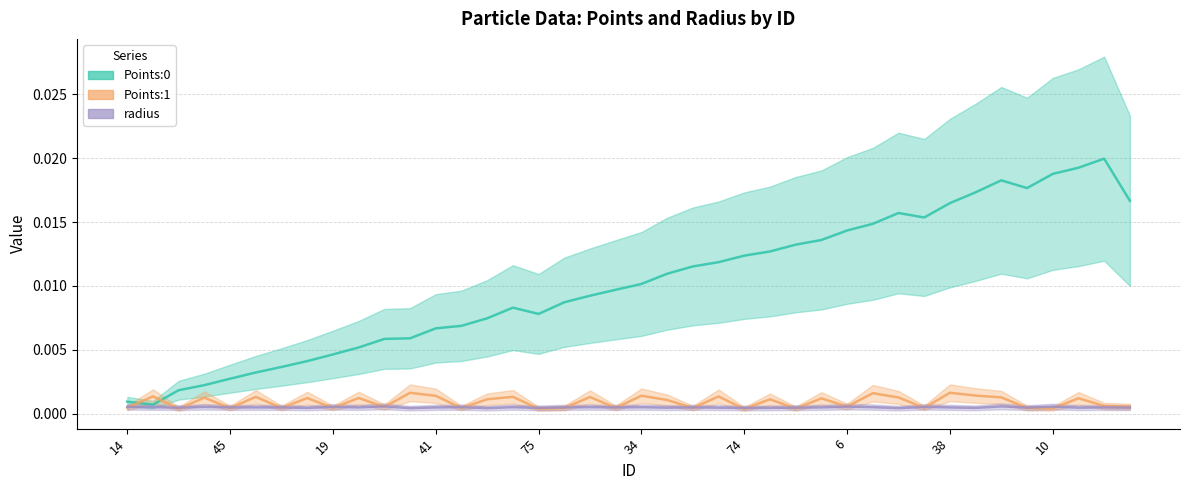

Which series changed the most between 30 and 31?

Points:1 (line)